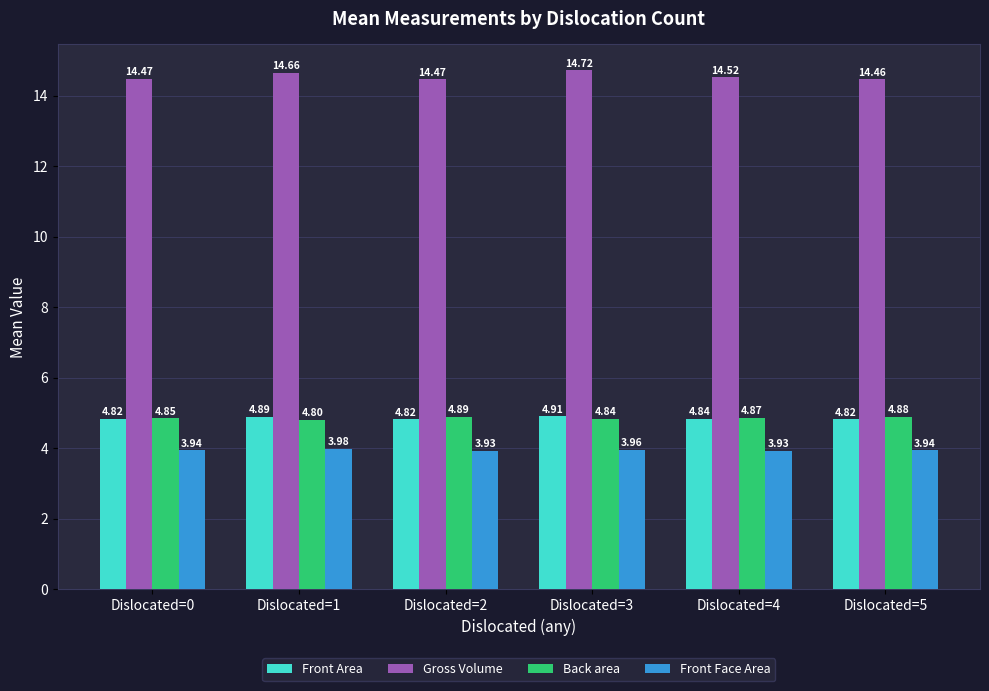

Which series has the largest range (max minus min)?

Gross Volume